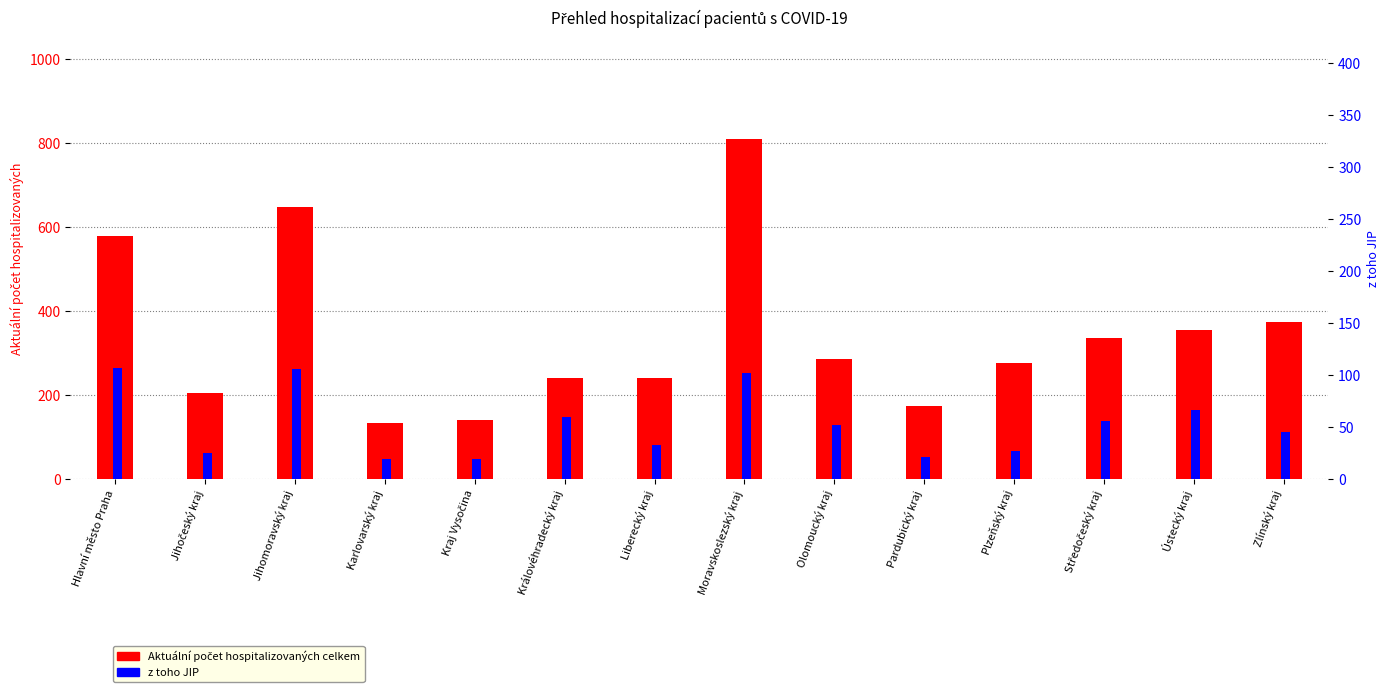

What are all the series names shown in the legend?

Aktuální počet hospitalizovaných celkem, z toho JIP